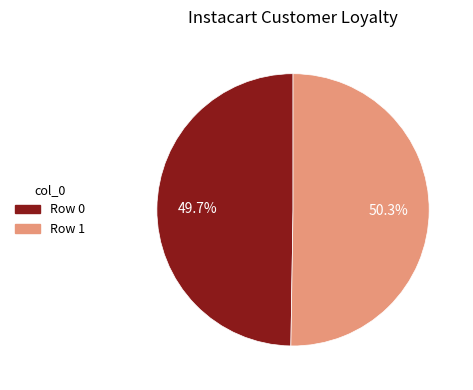

Is the sum of Row 1 and Row 0 greater than half?

Yes